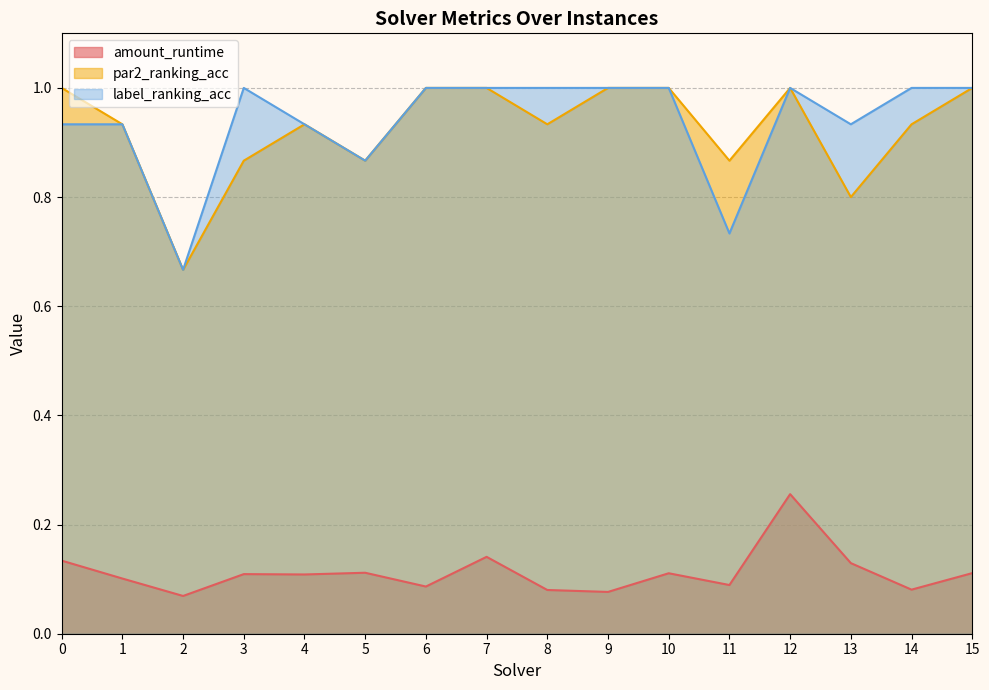

True or false: amount_runtime has a value of 0.1 at 14.

True